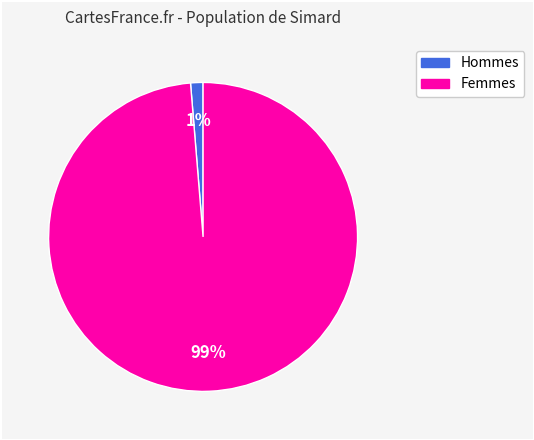

To the nearest percent, what is the average slice percentage?

50%